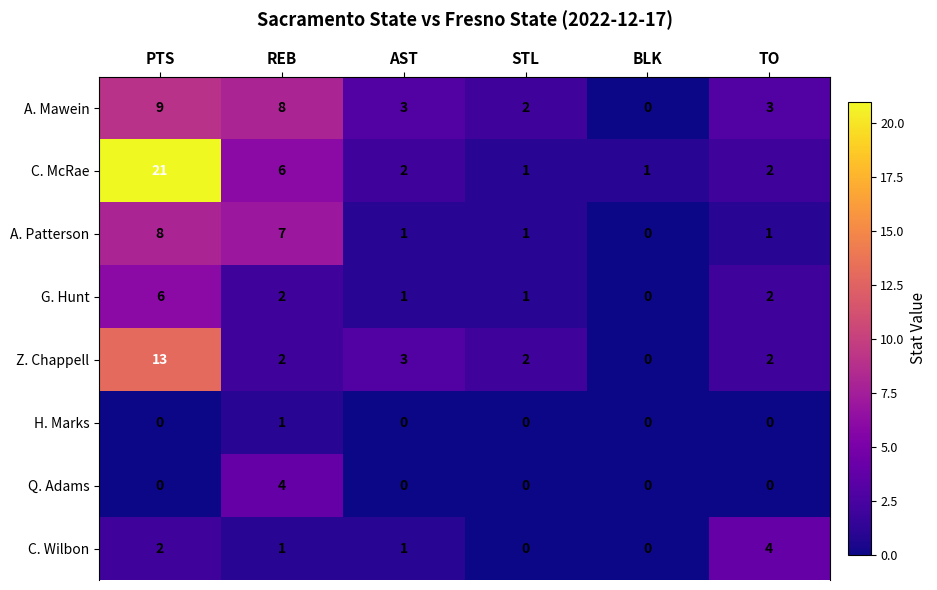

What is the difference between the highest and lowest values at BLK?

1